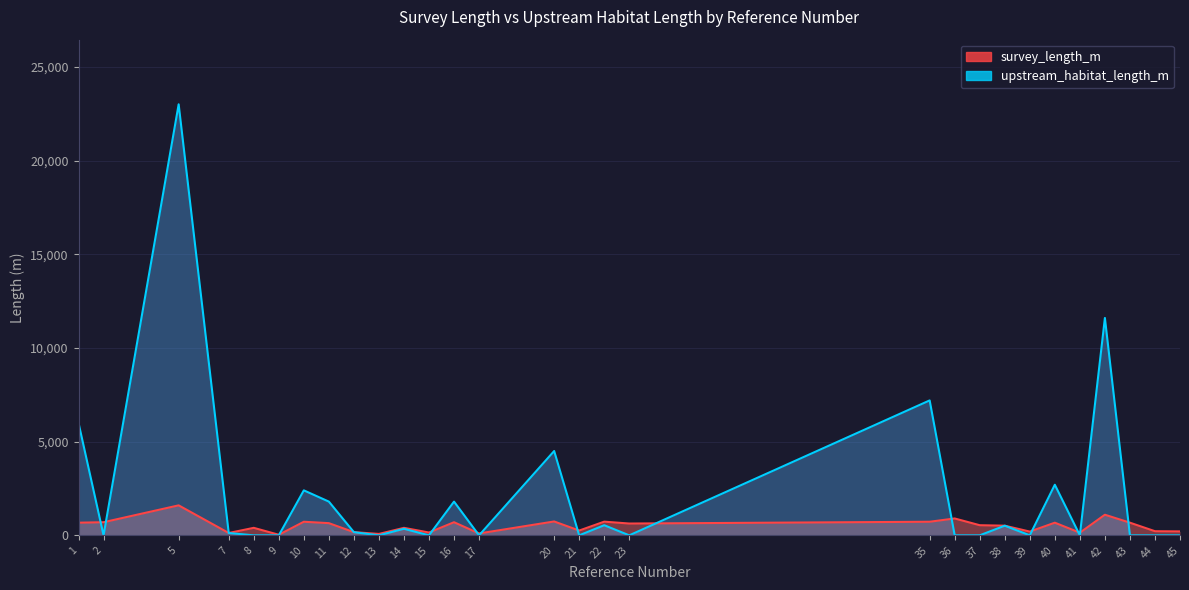

How many distinct data groups are displayed?

2